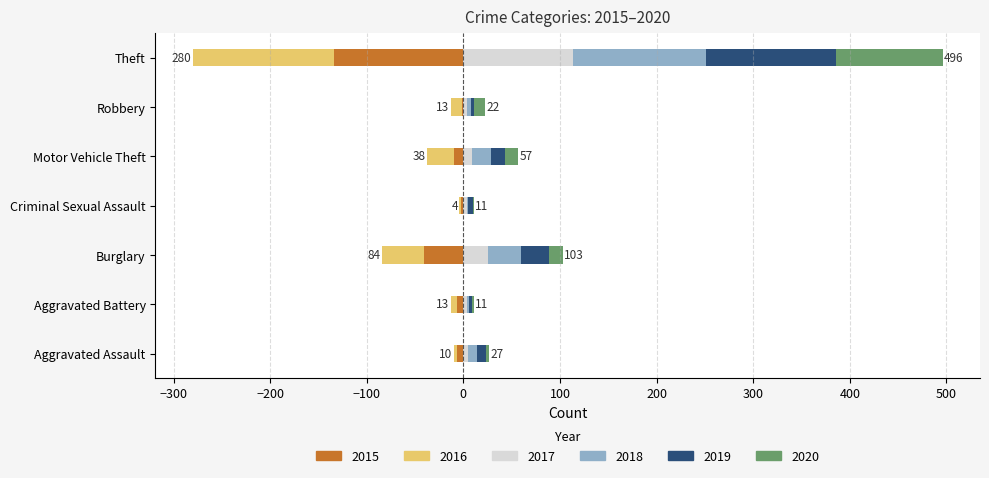

What position from the left is Theft?

7